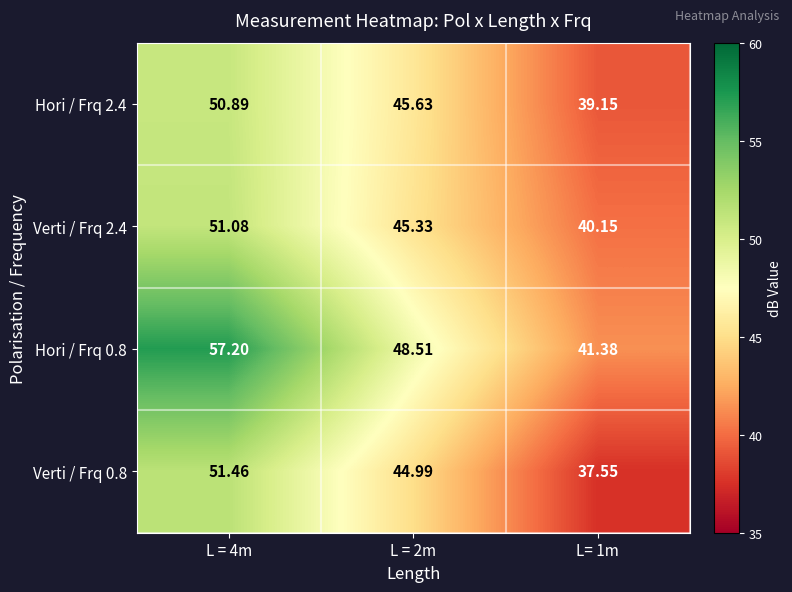

What is the greatest value displayed?

57.2